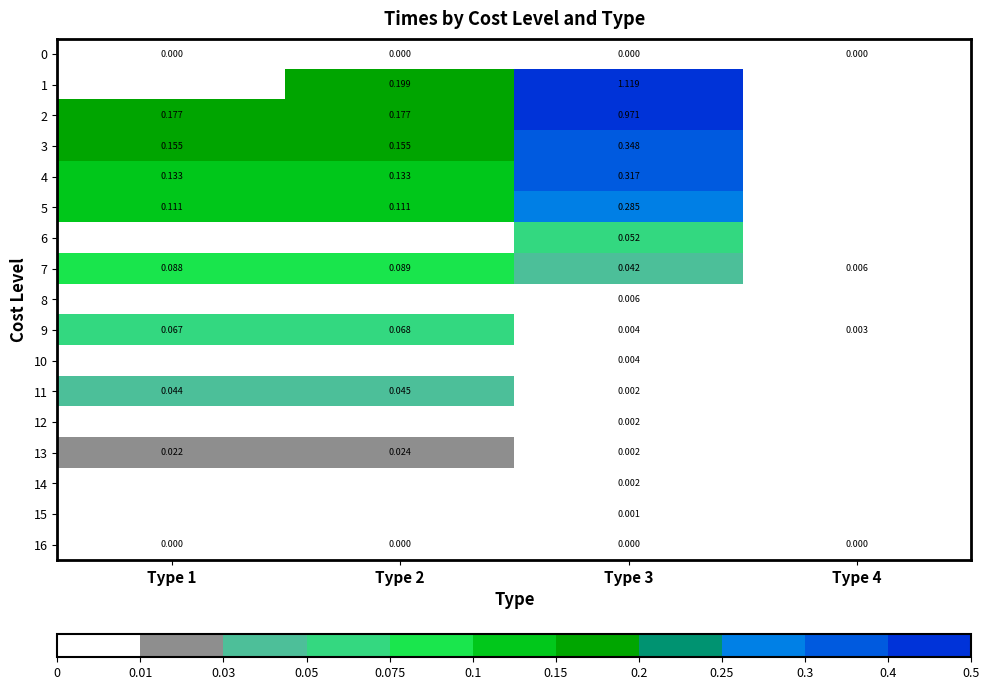

Is the value of 12 at Type 3 greater than the value of 11 at Type 1?

No